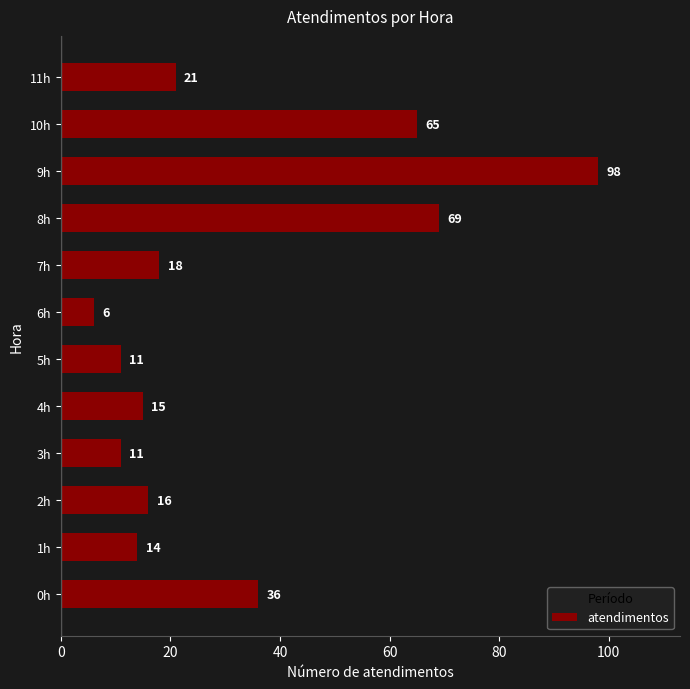

What is the difference between the second highest and minimum values?

63